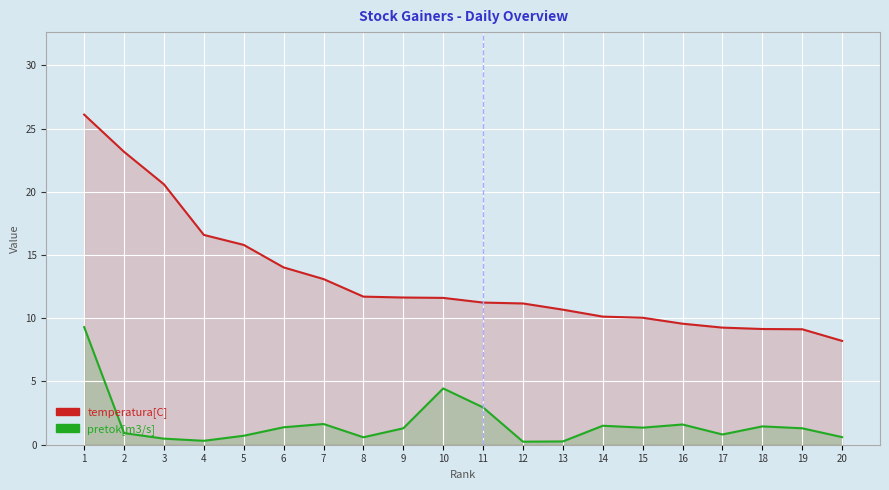

At which category is the sum across all series the highest?

1